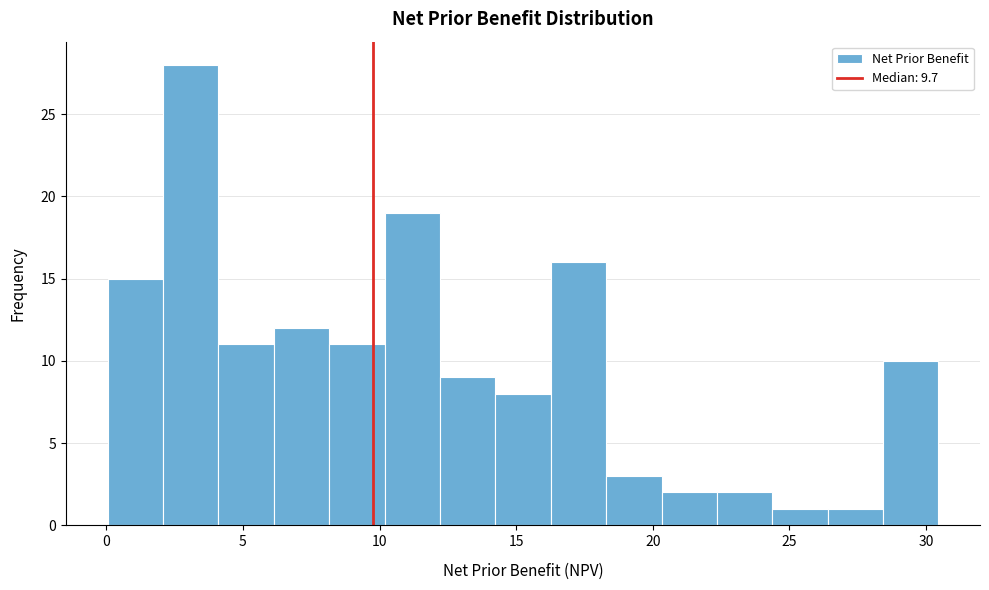

Reading left to right, list every bar in this chart as the range it spans on the x-axis followed by its height. Neither the bar edges nor the heights are printed on the chart, so give them approximately, as read against the axes.

0.0 to 2.0: 15
2.0 to 4.0: 28
4.0 to 6.0: 11
6.0 to 8.0: 12
8.0 to 10.0: 11
10.0 to 12.0: 19
12.0 to 14.0: 9
14.0 to 16.5: 8
16.5 to 18.5: 16
18.5 to 20.5: 3
20.5 to 22.5: 2
22.5 to 24.5: 2
24.5 to 26.5: 1
26.5 to 28.5: 1
28.5 to 30.5: 10